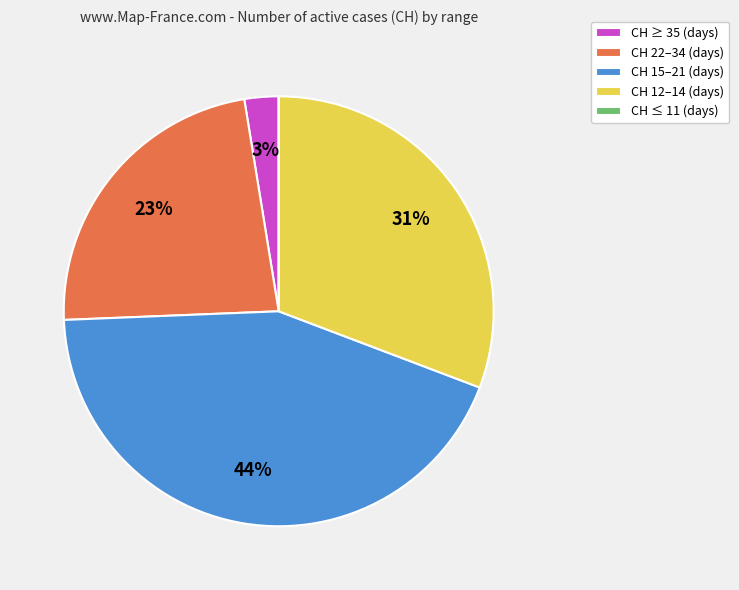

To the nearest percent, what is the difference between the largest and smallest slice percentages?

44%